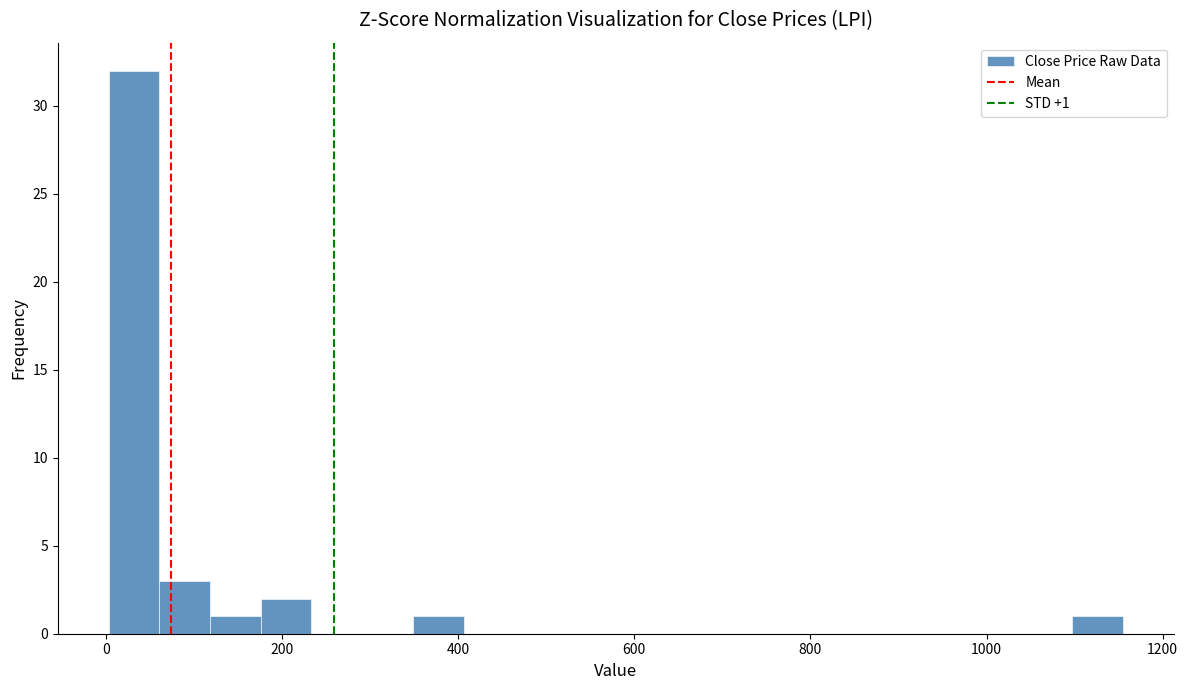

Read against the x-axis, roughly where is the centre of the tallest bar?

40